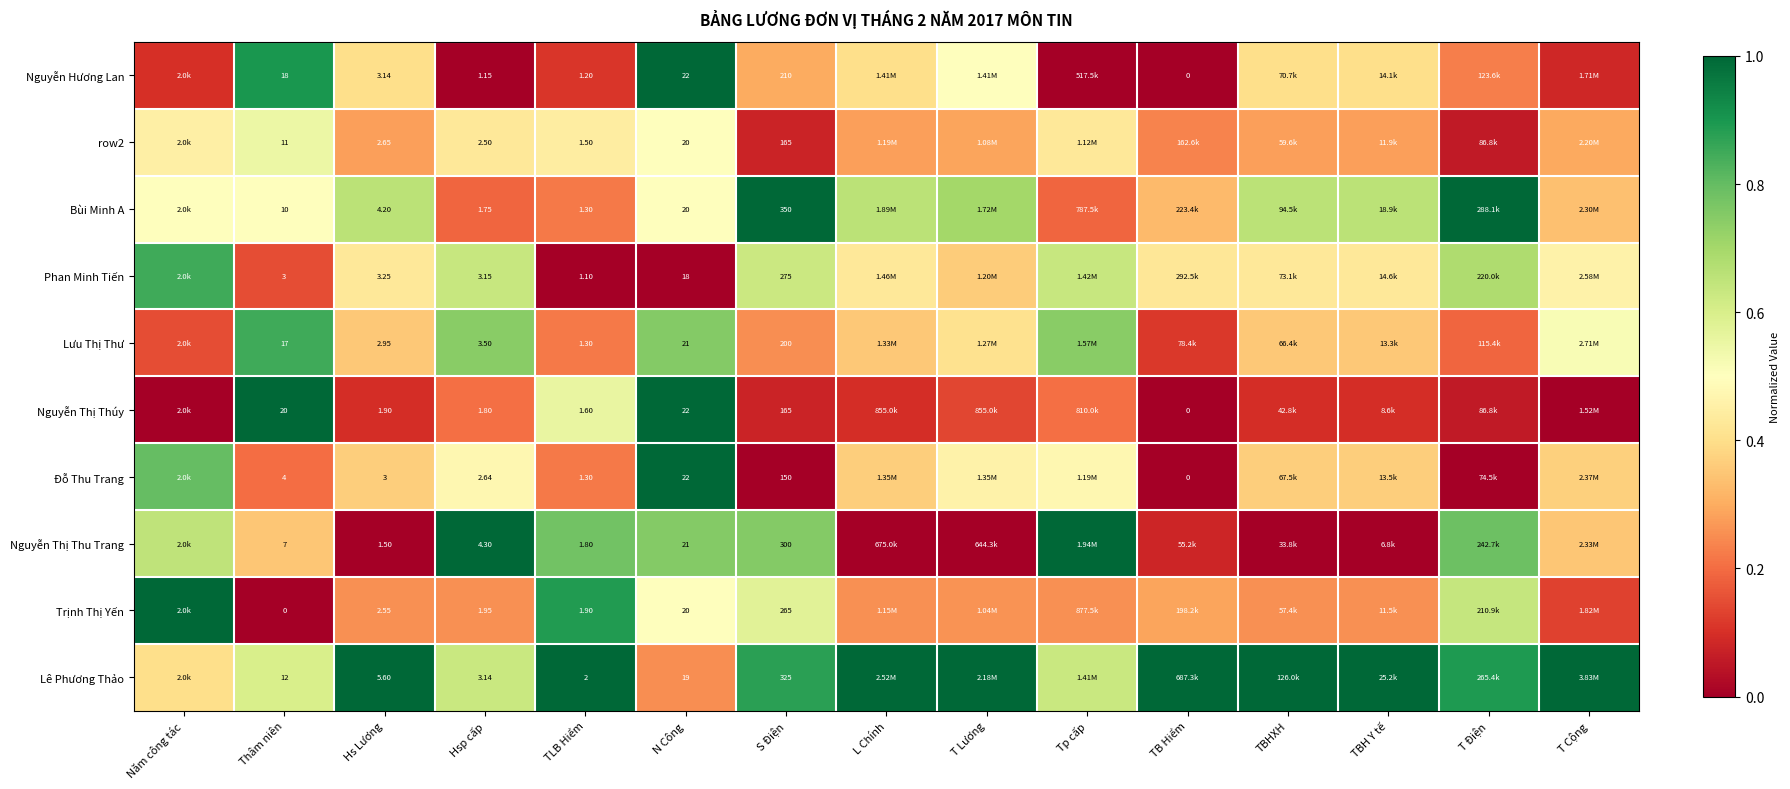

Is the value of Nguyễn Thị Thu Trang at Hs Lương greater than the value of Lê Phương Thảo at Hs Lương?

No